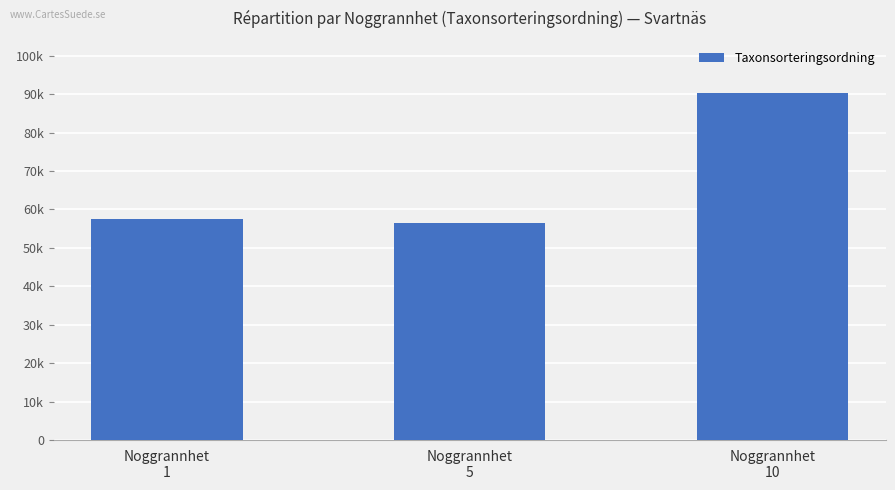

What is the smallest value displayed?

56364